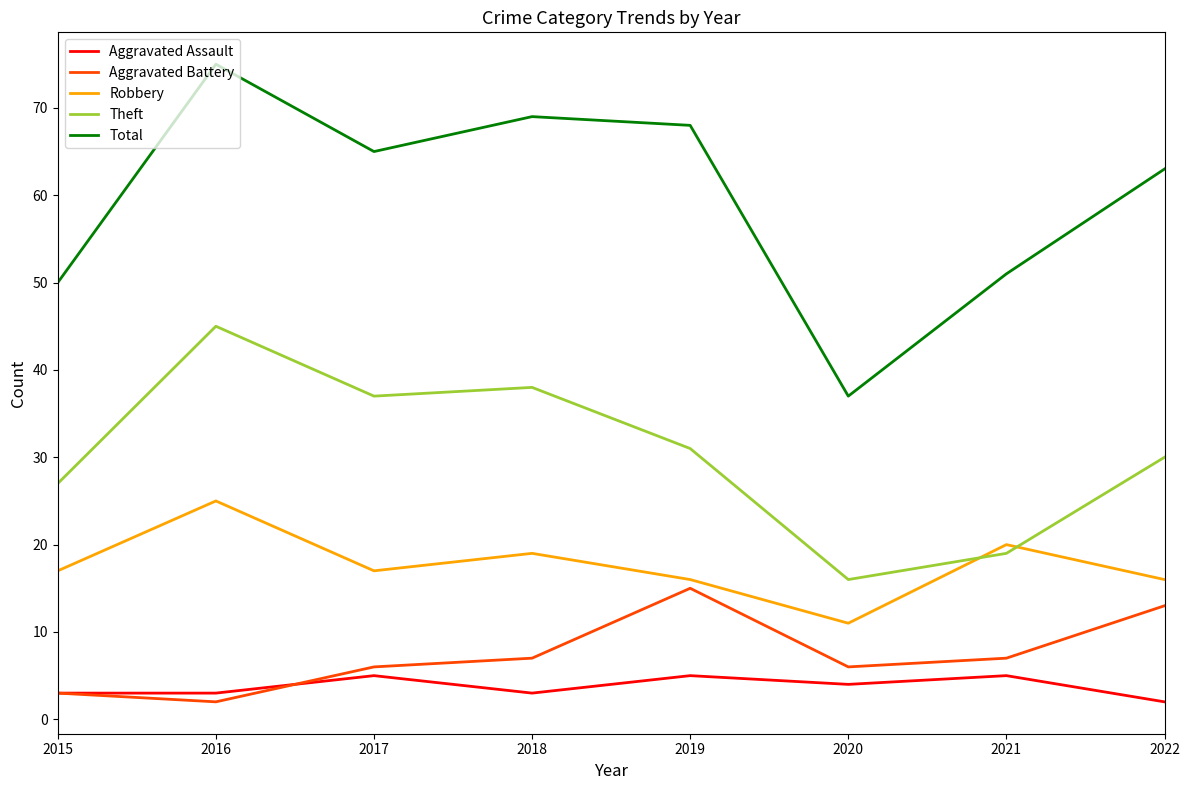

True or false: Theft has a value of 36 at 2015.

False